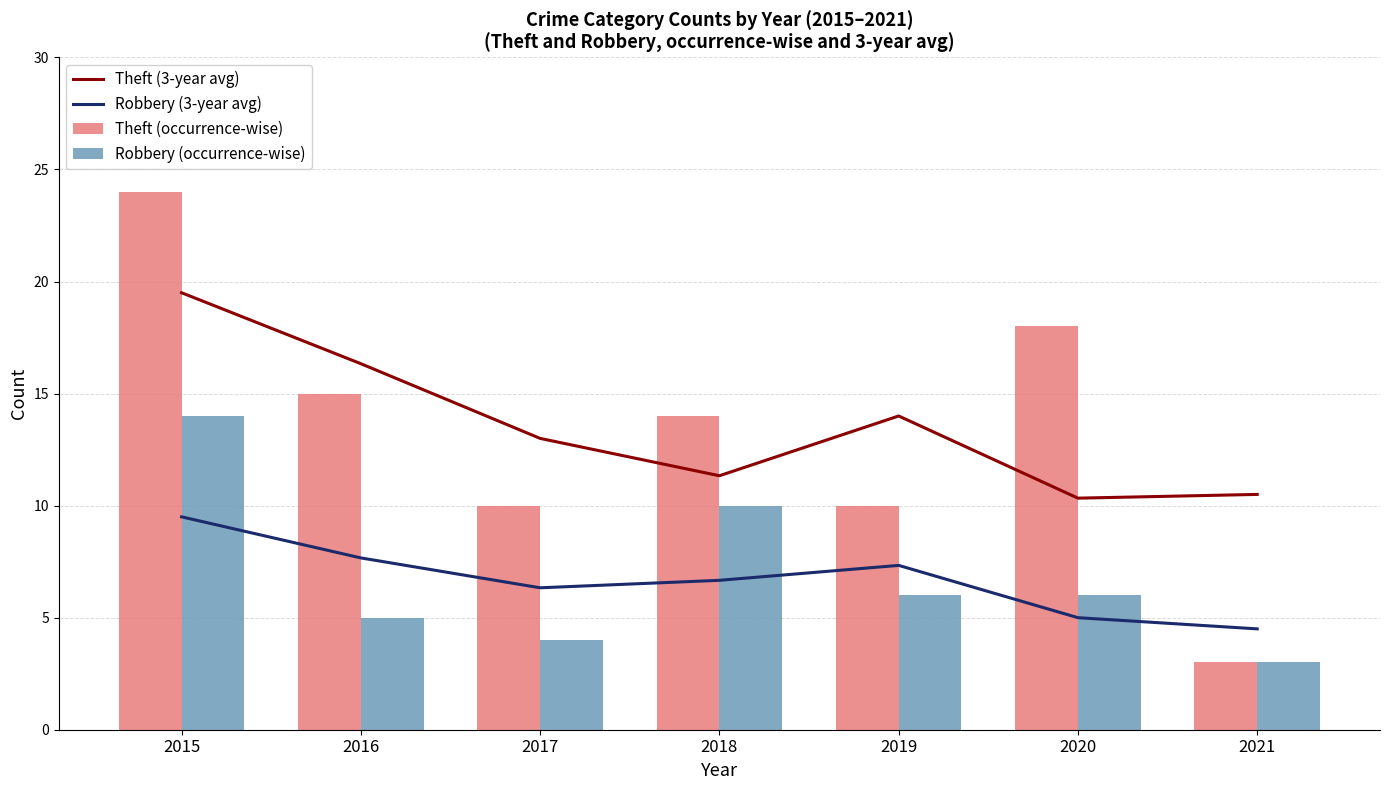

At which category is the sum across all series the highest?

2015